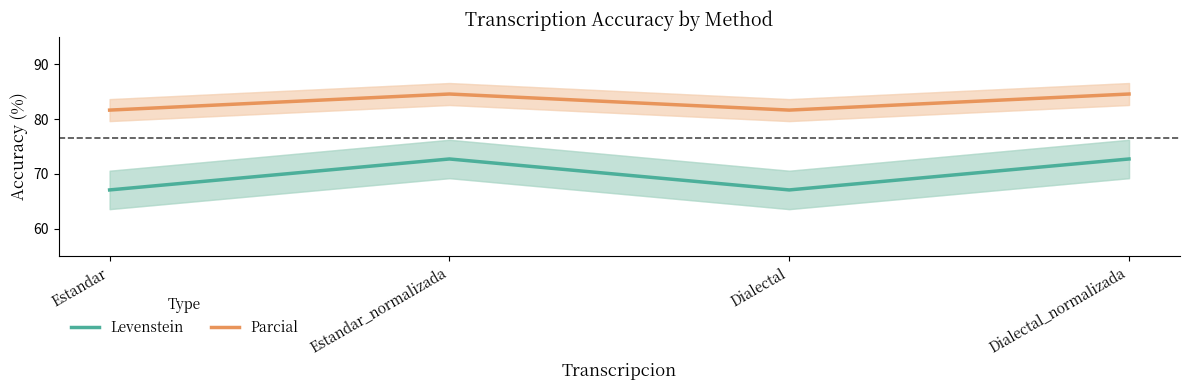

Which category has the highest value in the Levenstein series?

Estandar_normalizada